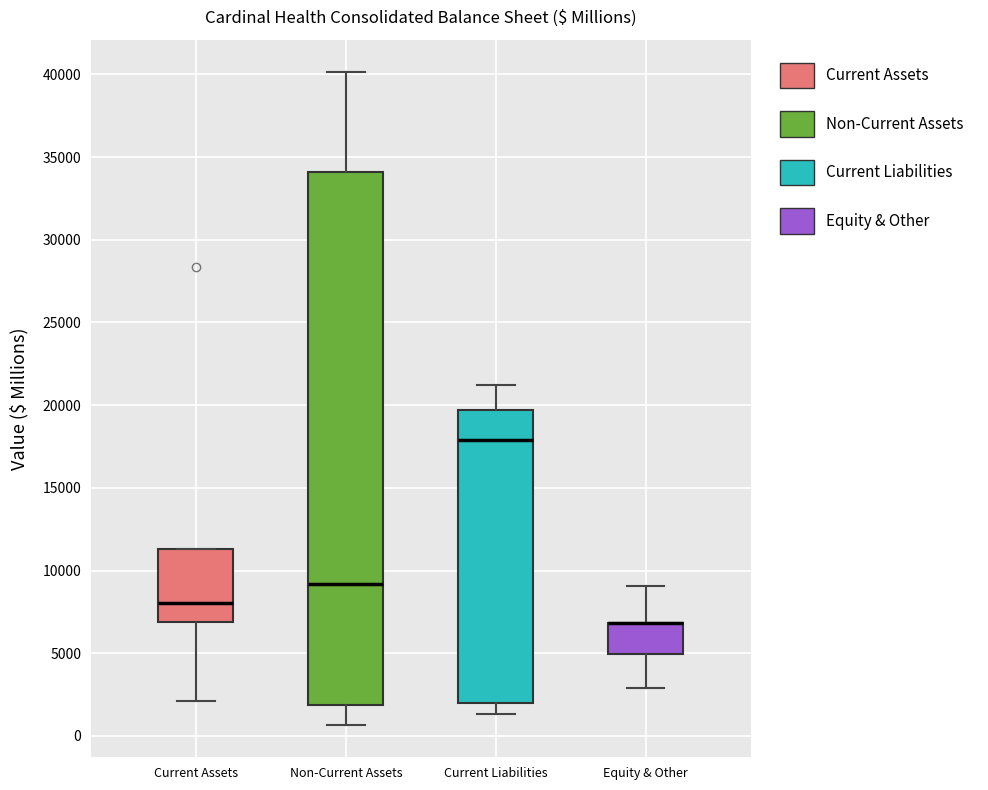

Where is the lower edge of the box for Non-Current Assets on the y-axis? The values are not printed on the chart, so give them approximately, as read against the axis.

2000